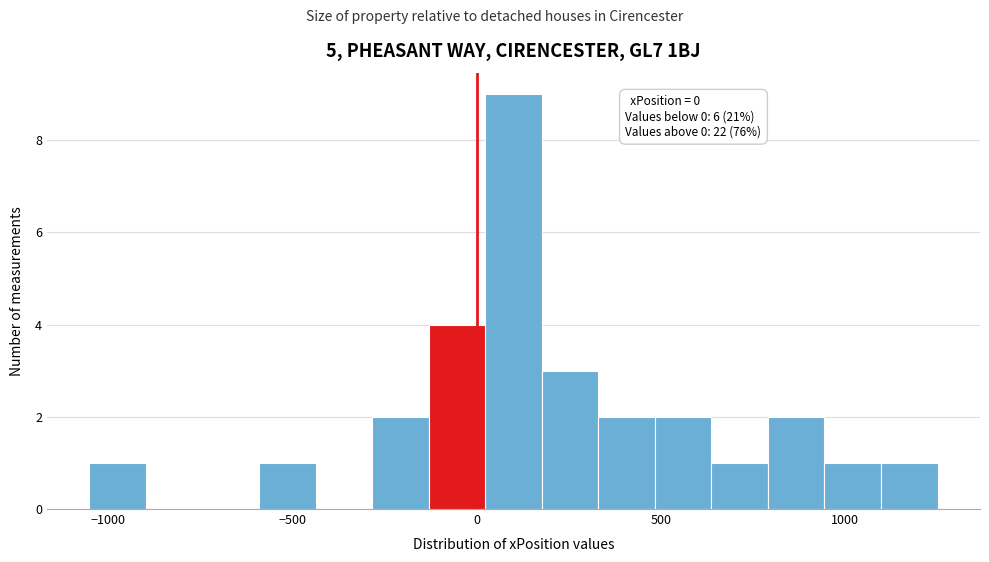

Read against the x-axis, roughly where is the centre of the tallest bar?

100